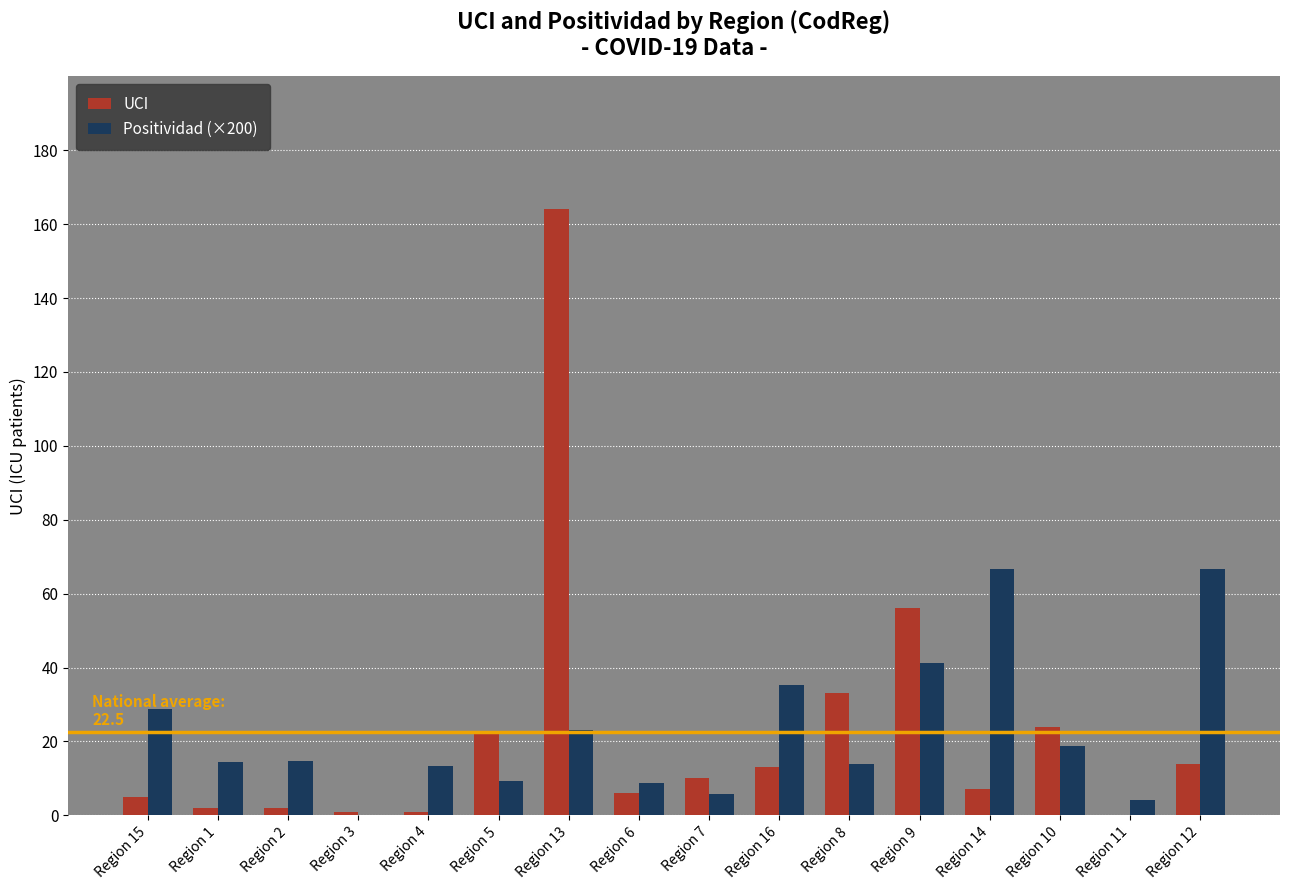

What is the sum of all Positividad (×200) values?

364.7